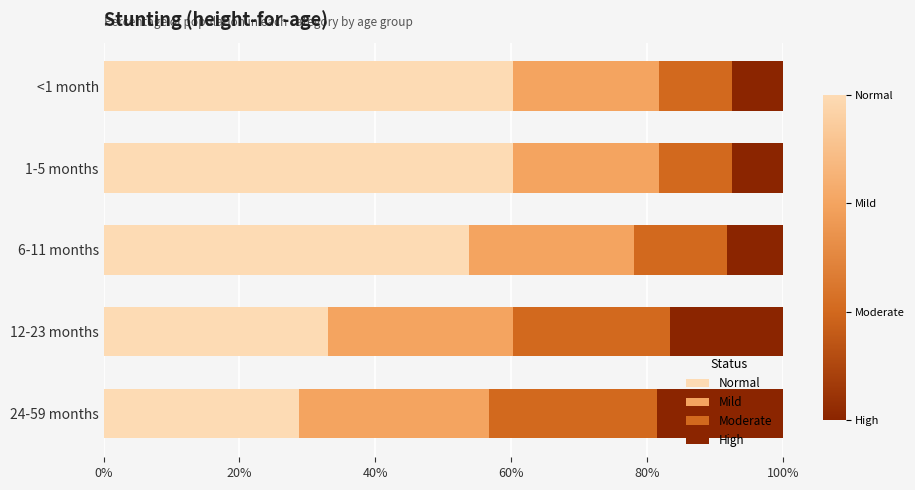

What are all the series names shown in the legend?

Normal, Mild, Moderate, High